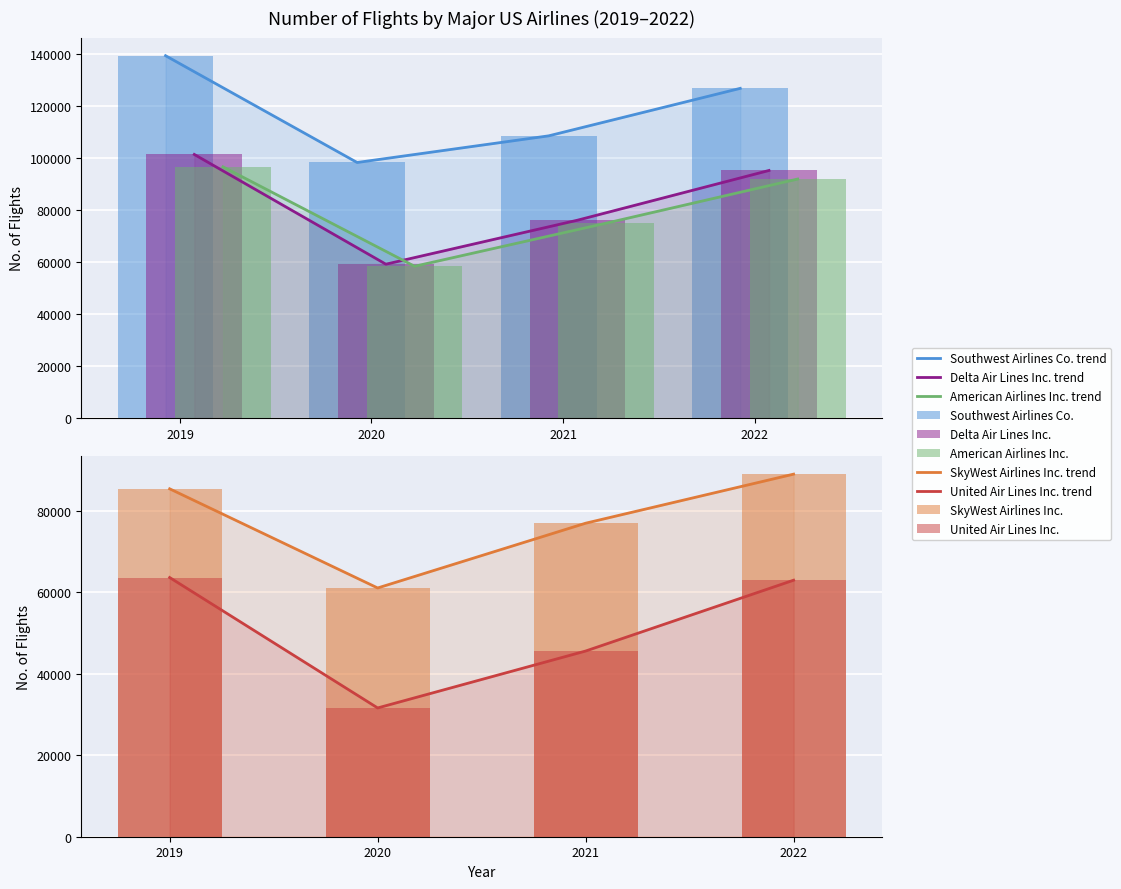

The value of American Airlines Inc. at 2022 is 62799. True or false?

False